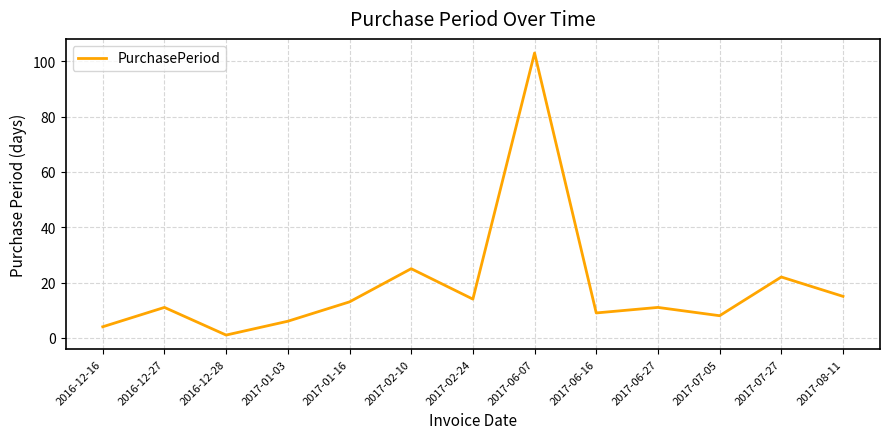

How many distinct data groups are displayed?

1